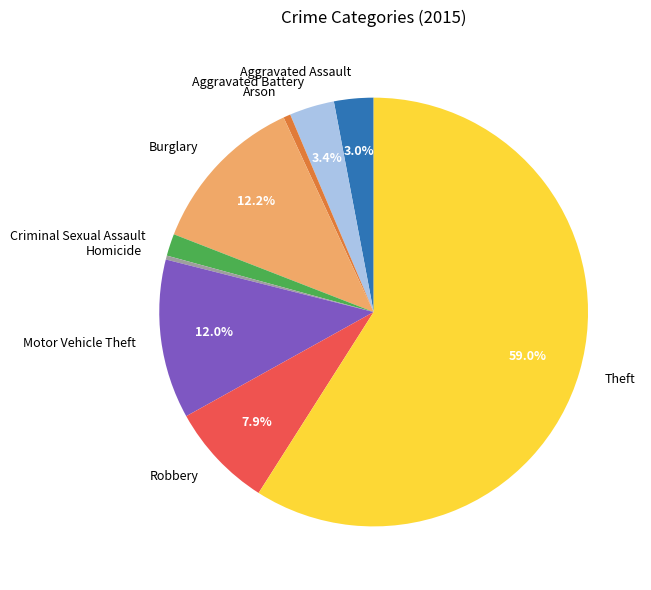

Combined, what portion of the pie is Motor Vehicle Theft and Burglary?

24.2%